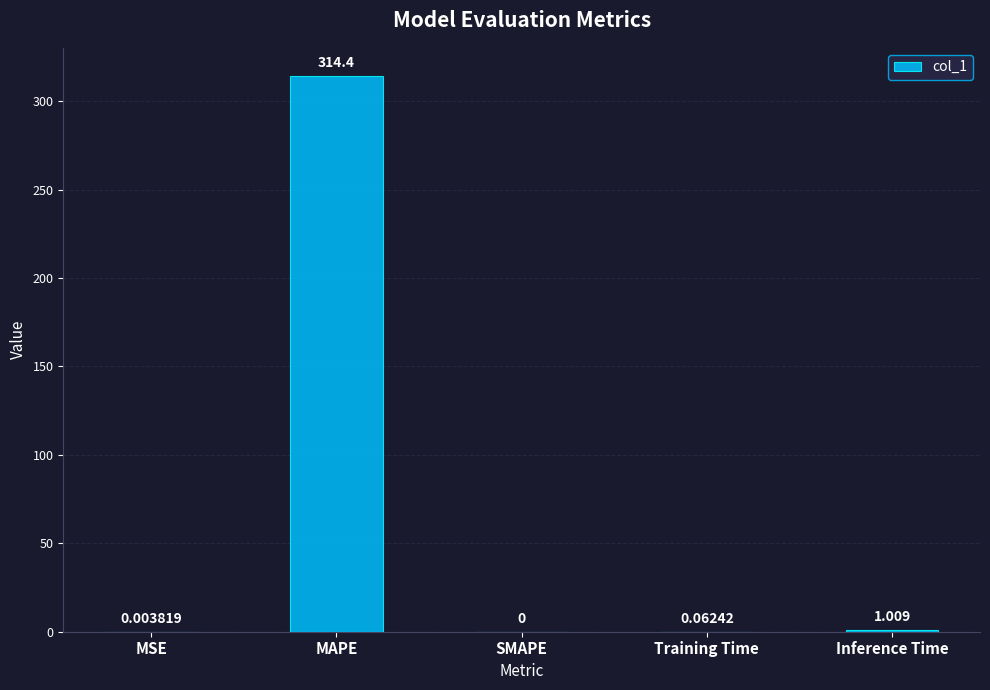

At which label is the value closest to 157?

Inference Time